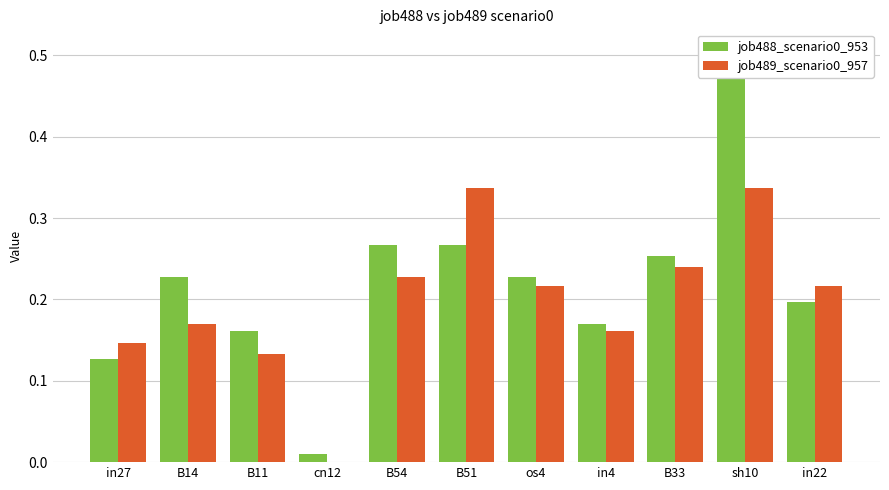

Reading left to right, list all the values displayed in this chart.

job488_scenario0_953: in27=0.1	B14=0.2	B11=0.2	cn12=0.0	B54=0.3	B51=0.3	os4=0.2	in4=0.2	B33=0.3	sh10=0.5	in22=0.2
job489_scenario0_957: in27=0.1	B14=0.2	B11=0.1	cn12=0.0	B54=0.2	B51=0.3	os4=0.2	in4=0.2	B33=0.2	sh10=0.3	in22=0.2